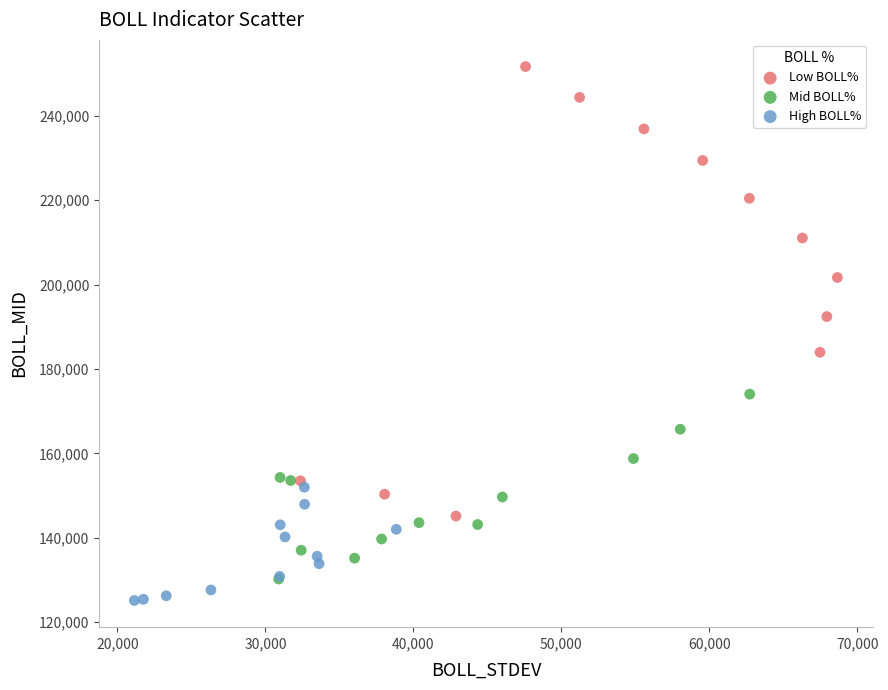

Which series reaches the maximum Y coordinate?

Low BOLL%